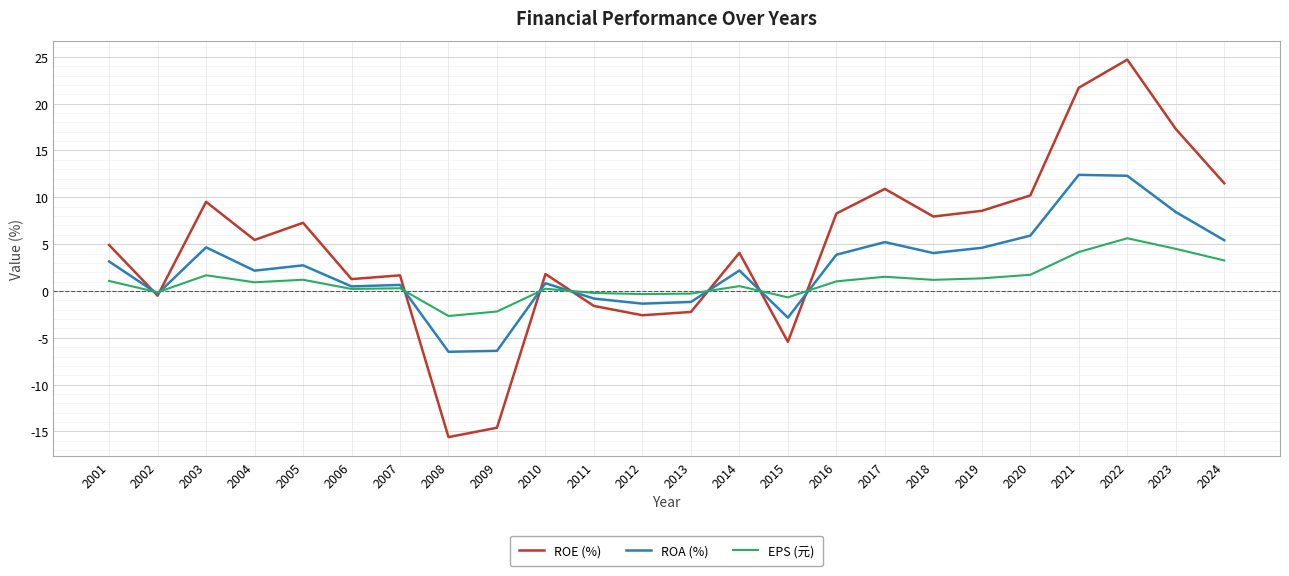

True or false: ROE (%) has more than 0 points higher than both neighbors.

True